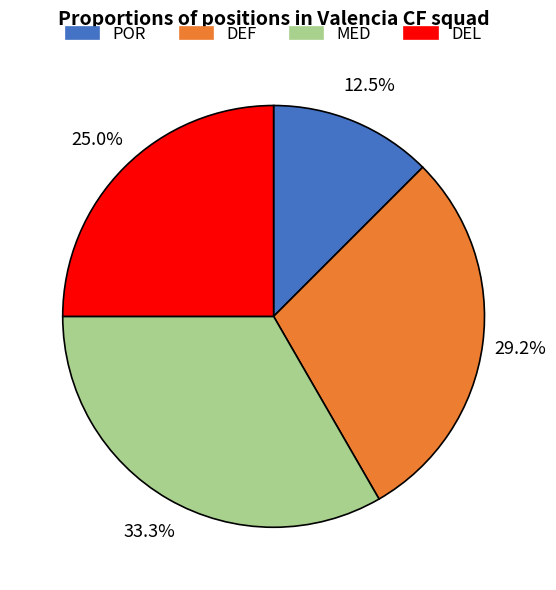

Combined, do DEF and MED account for over 50%?

Yes